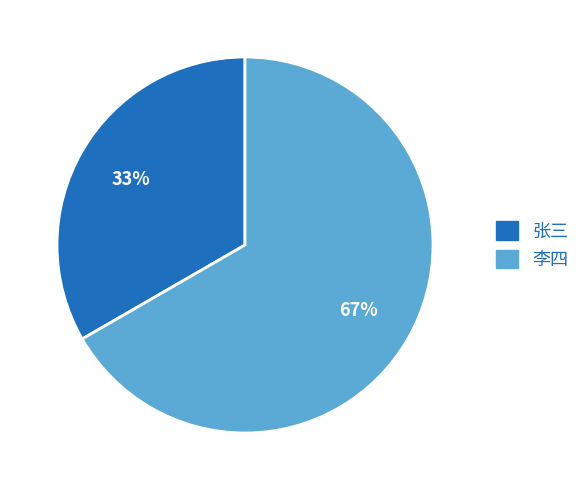

What is the majority slice?

李四